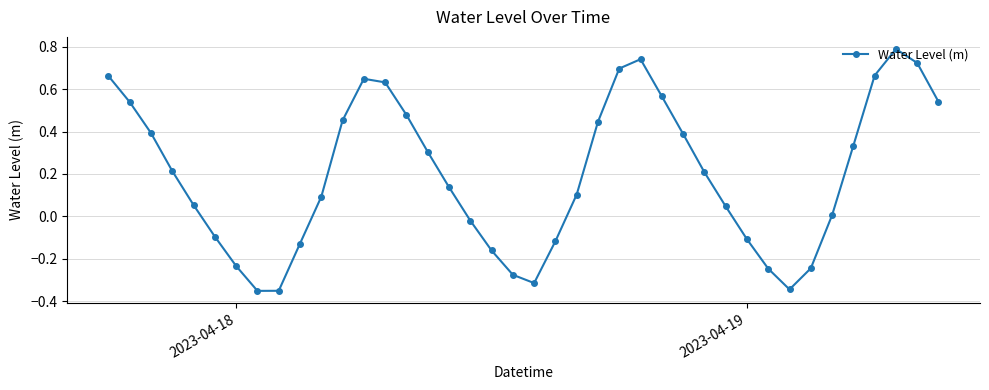

True or false: the data has more than 2 interior local peaks.

True